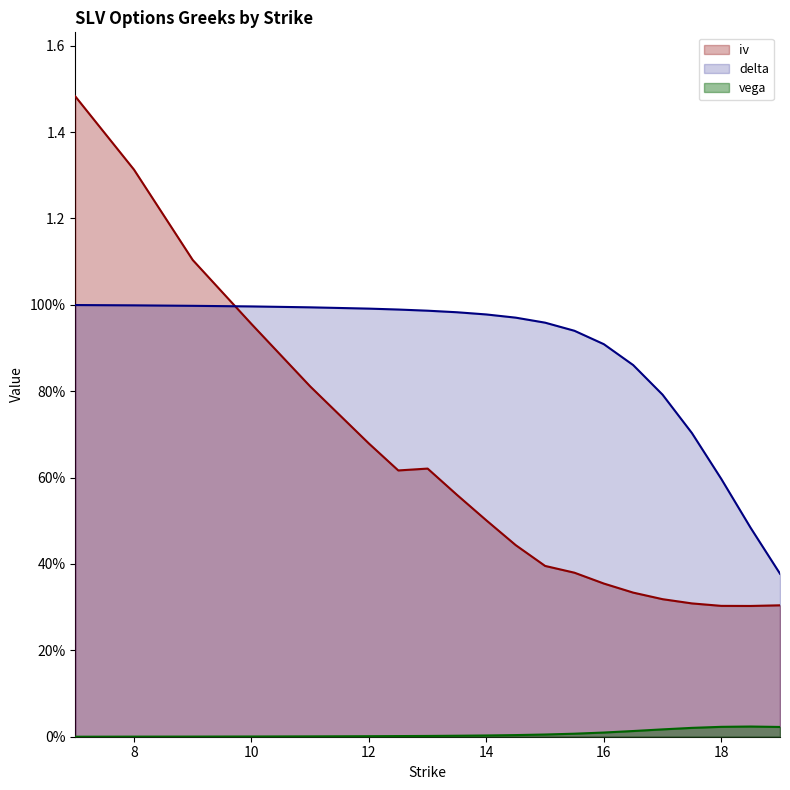

What value does the iv series have at 17?

0.3